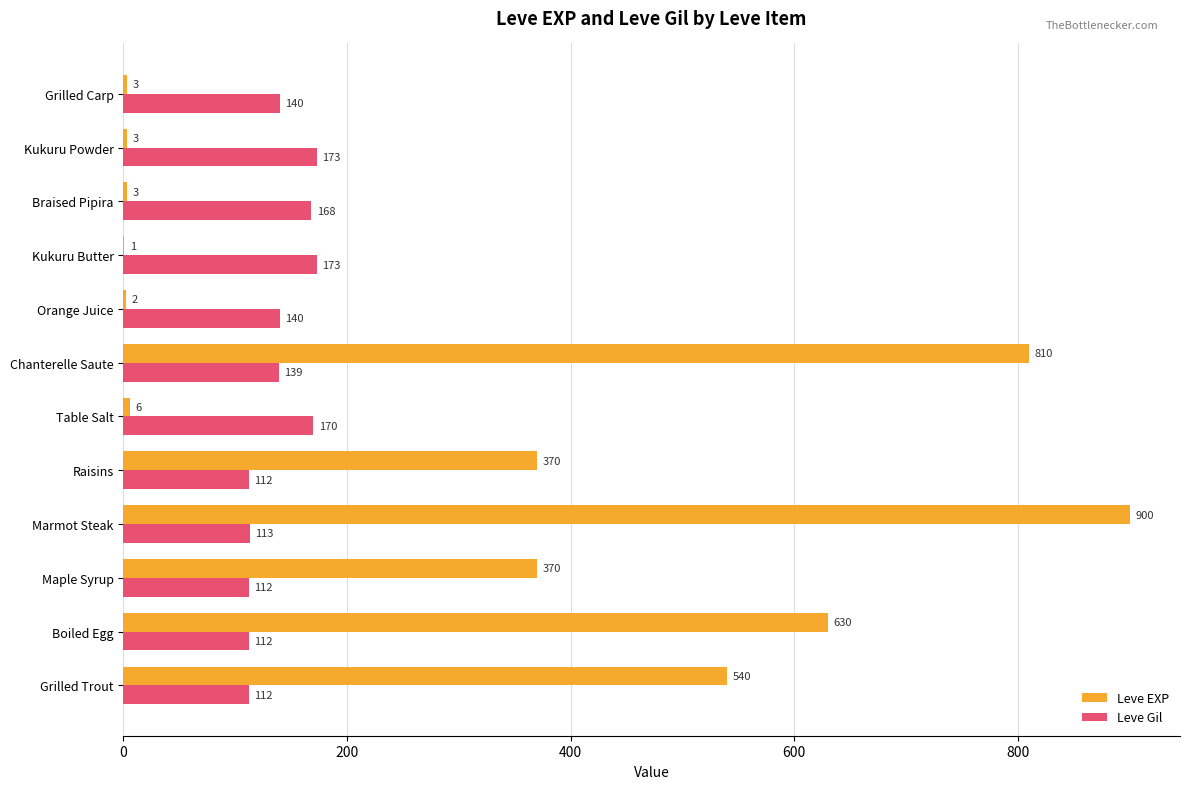

Which series has the largest total across all categories?

Leve EXP